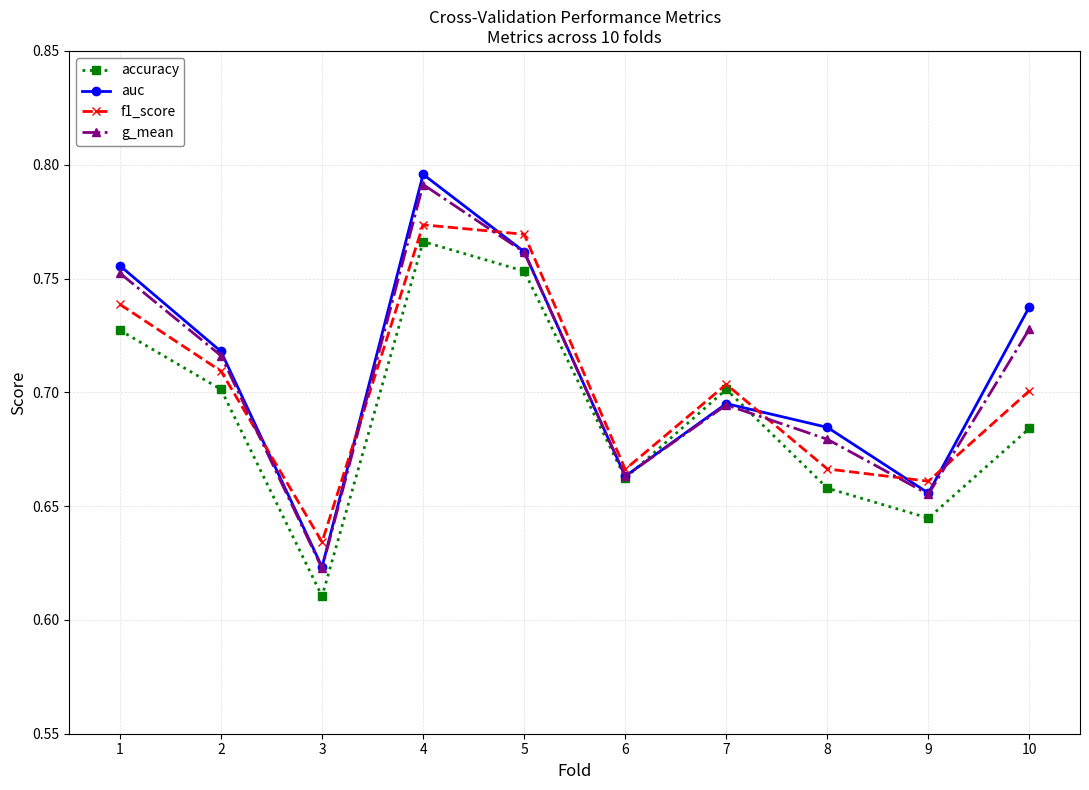

Rank the series at 4 from highest to lowest value.

auc, g_mean, f1_score, accuracy